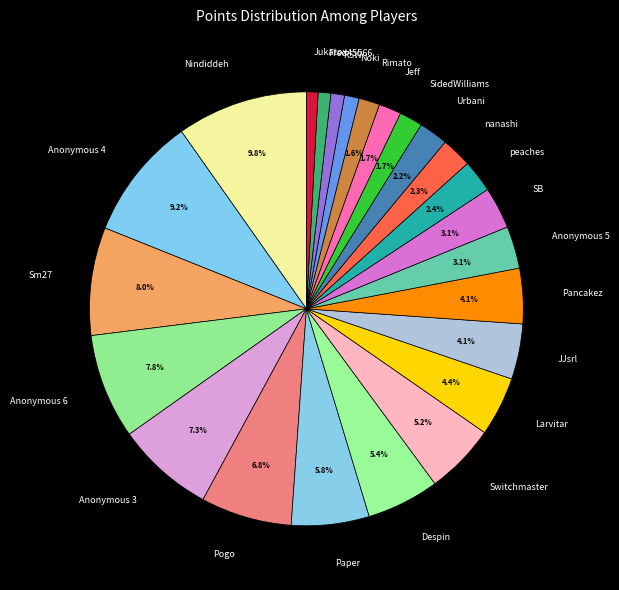

Which slice is the largest?

Nindiddeh